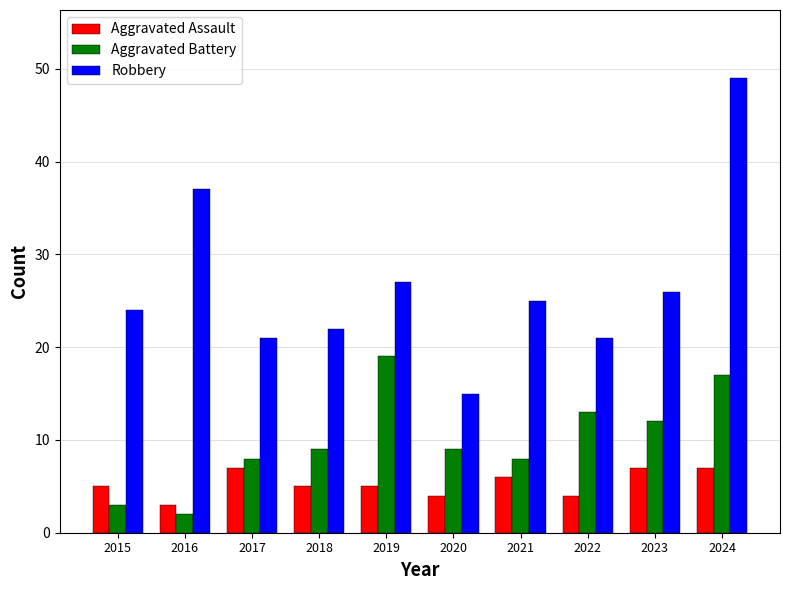

List the series in order of their overall mean, lowest first.

Aggravated Assault, Aggravated Battery, Robbery